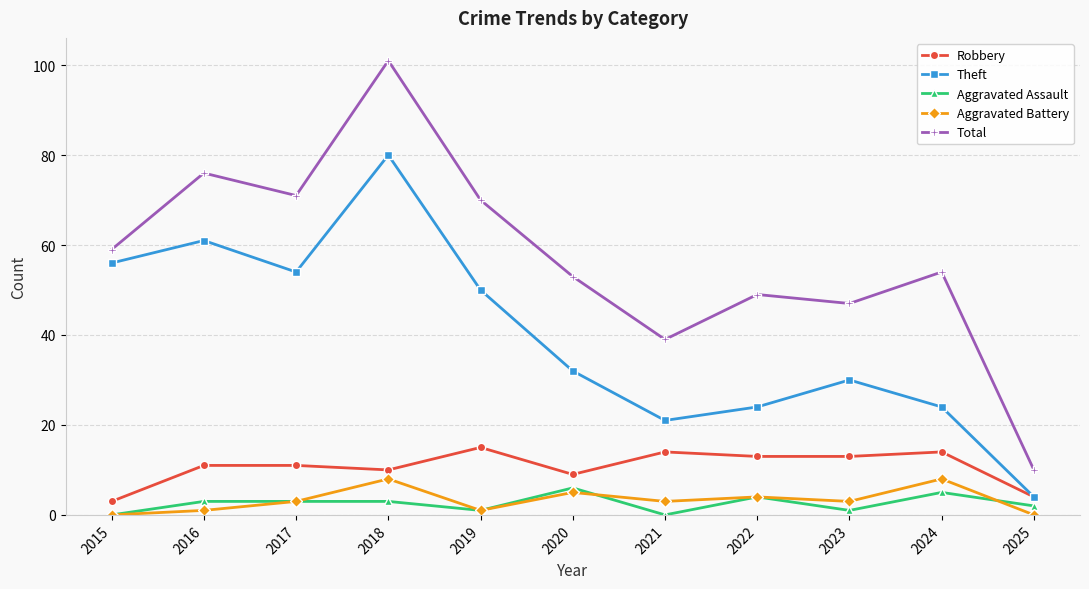

Is the value of Theft at 2020 greater than the value of Robbery at 2017?

Yes